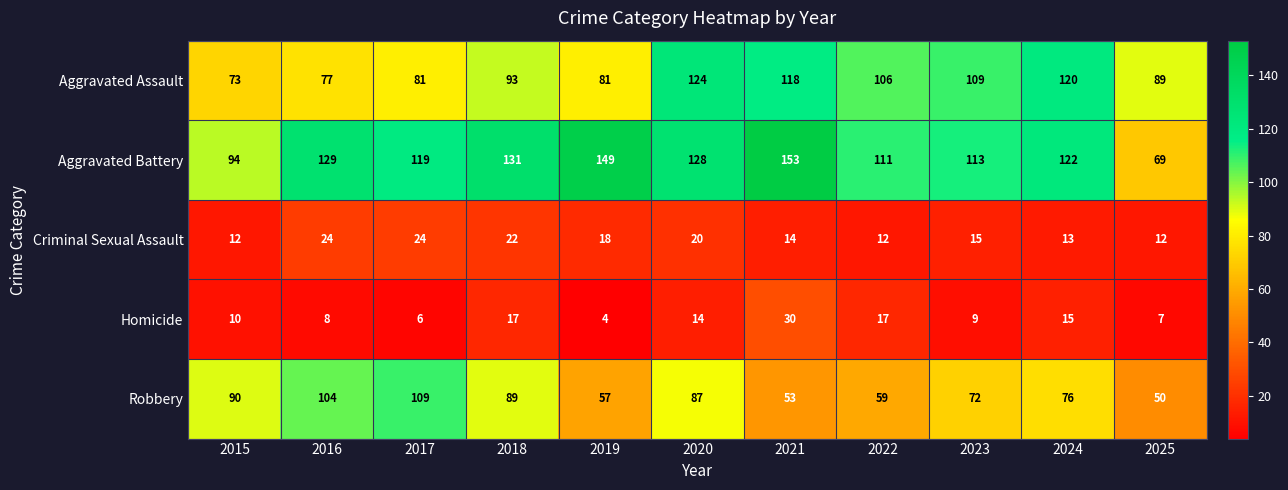

What is the difference between the second highest and minimum values in the Aggravated Battery series?

80